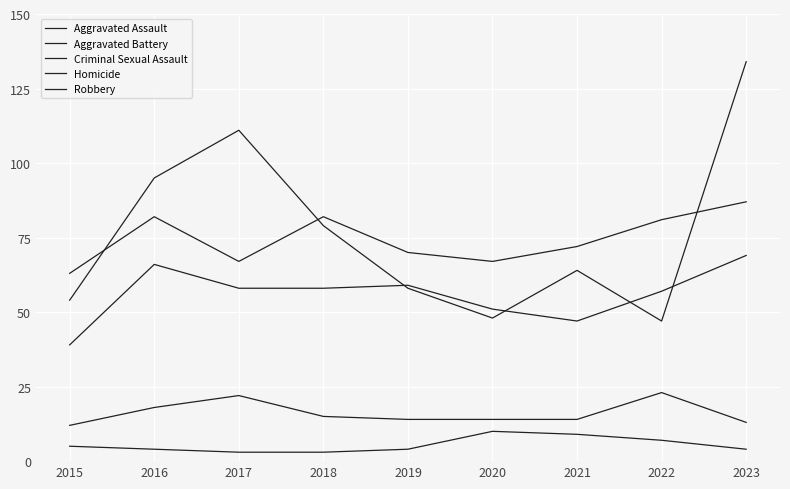

How many values in the Aggravated Battery series are below 72?

4